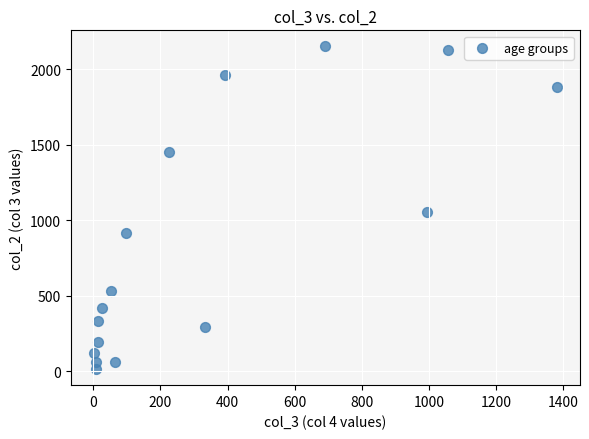

What is the range of Y values (max minus min)?

2136